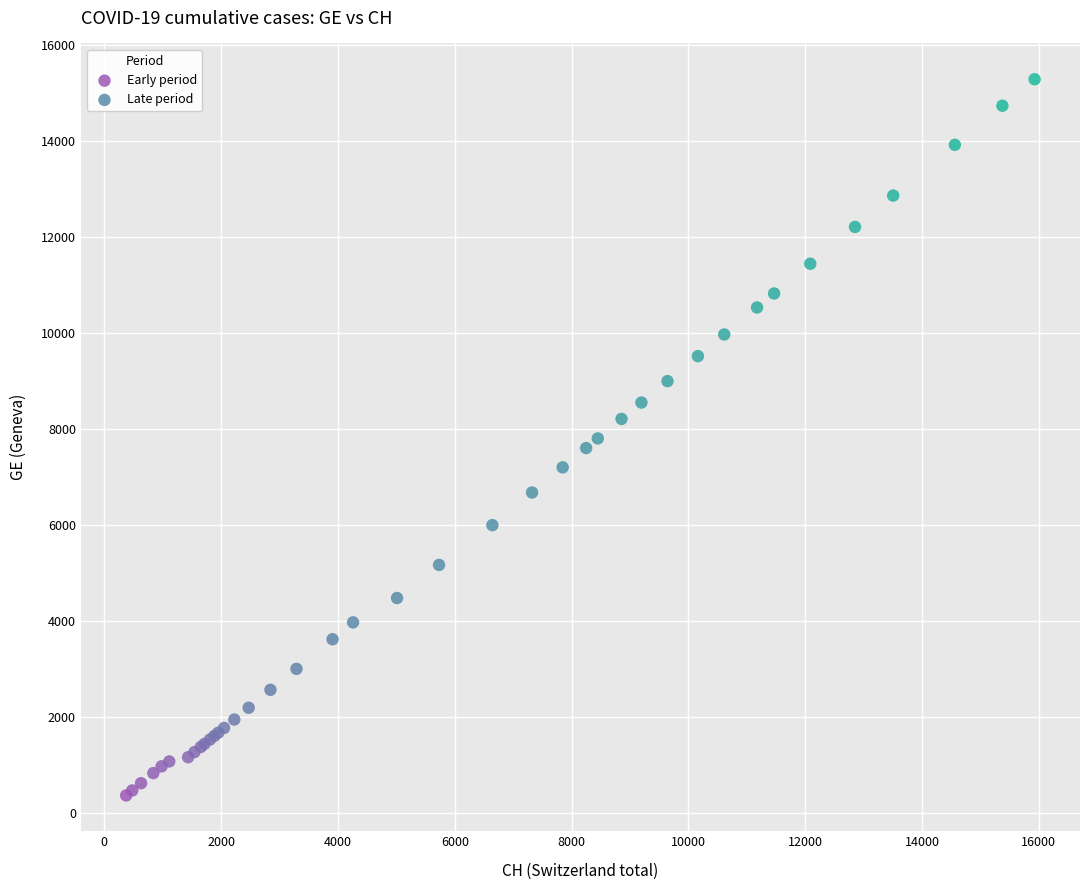

Which series reaches the minimum Y coordinate?

Early period